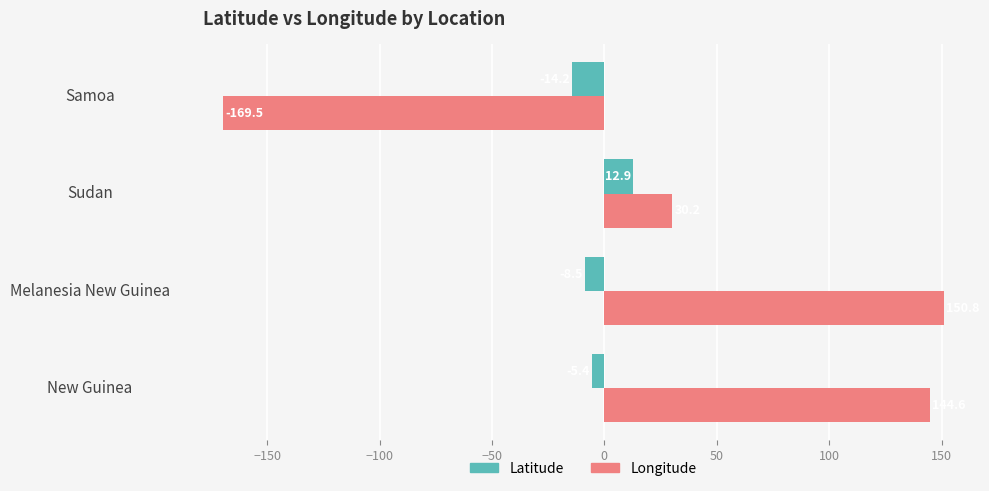

Read the Latitude value at Melanesia New Guinea.

-8.5